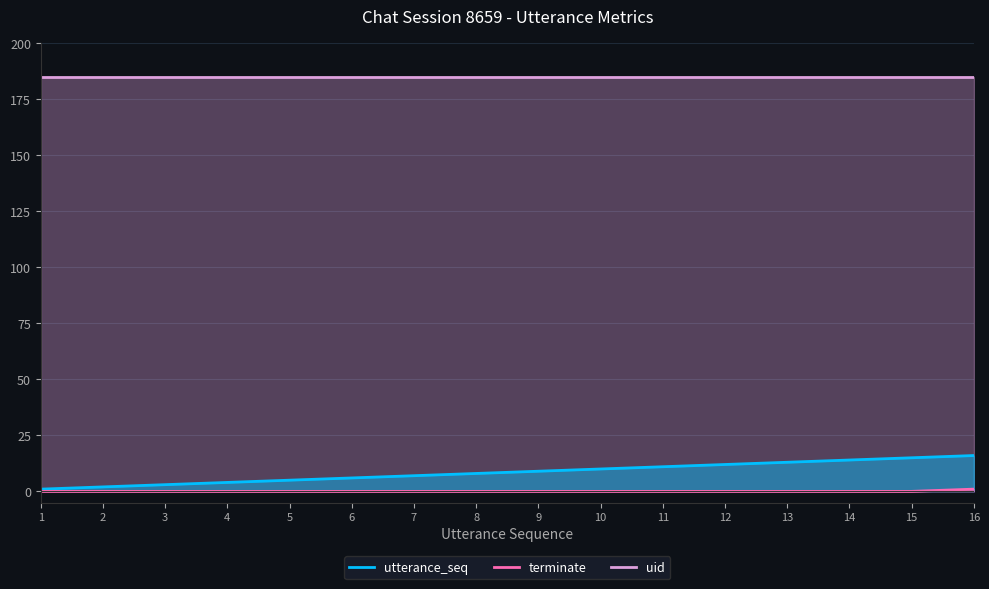

True or false: utterance_seq and terminate intersect in this chart.

False